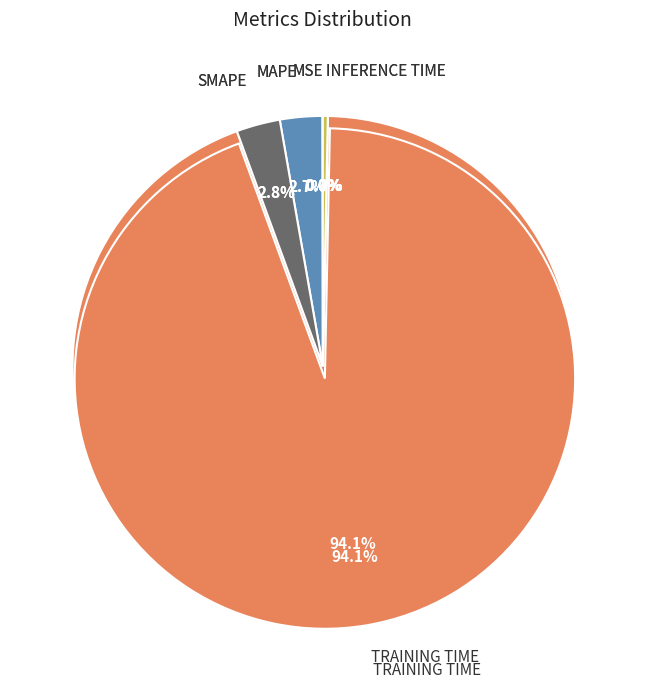

What percentage do Training Time and SMAPE together represent?

96.9%